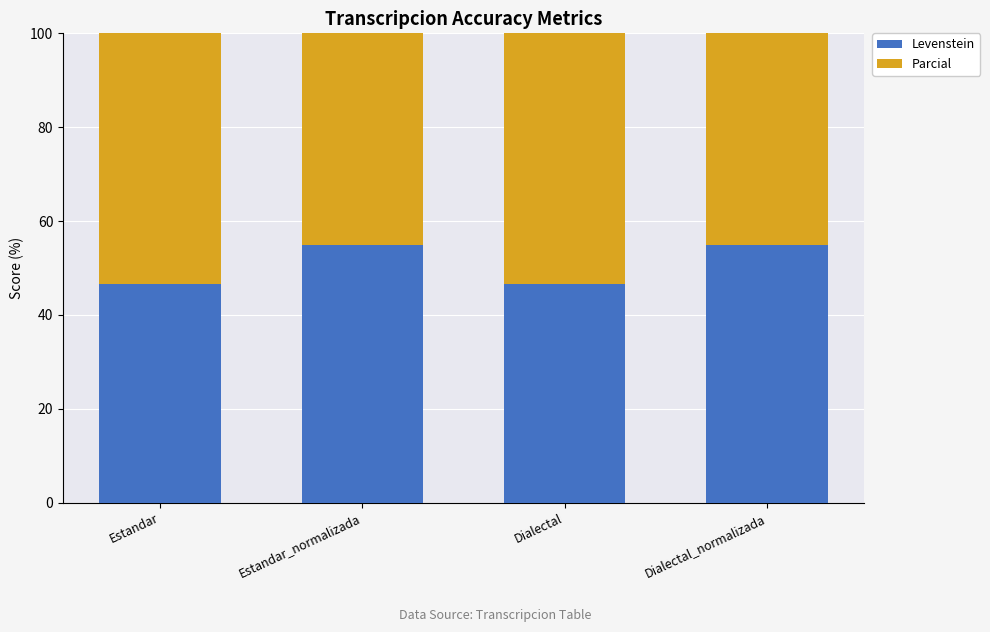

What is the difference between the Parcial values at Estandar and Dialectal_normalizada?

8.6